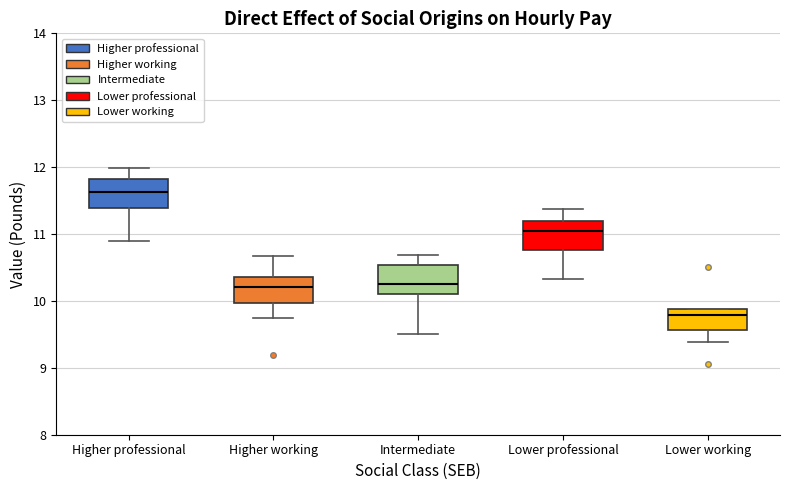

Reading left to right, transcribe this box plot: for each box, give where its median line is, the range the box spans, and where its two whiskers end, as read against the y-axis. The values are not printed on the chart, so give them approximately, as read against the axis.

Higher professional: median 11.6, box 11.4 to 11.8, whiskers 10.9 to 12.0
Higher working: median 10.2, box 10.0 to 10.4, whiskers 9.7 to 10.7
Intermediate: median 10.3, box 10.1 to 10.5, whiskers 9.5 to 10.7
Lower professional: median 11.0, box 10.8 to 11.2, whiskers 10.3 to 11.4
Lower working: median 9.8, box 9.6 to 9.9, whiskers 9.4 to 9.9